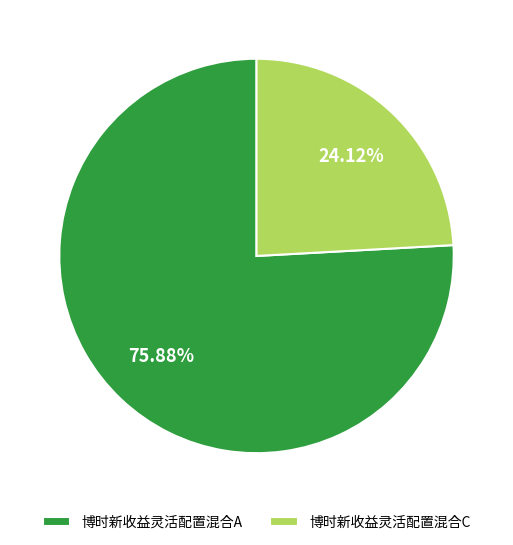

What percentage is the 博时新收益灵活配置混合A slice, to the nearest percent?

76%